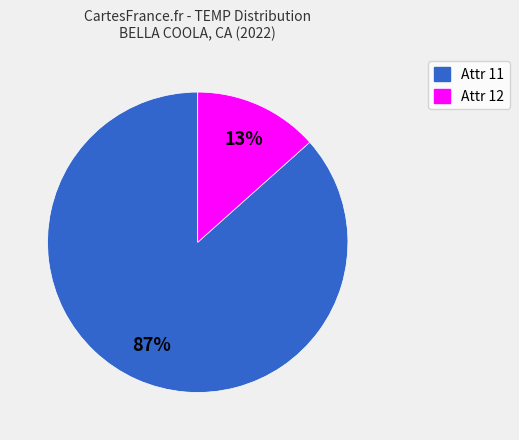

Is there any slice that represents more than half of the pie?

Yes